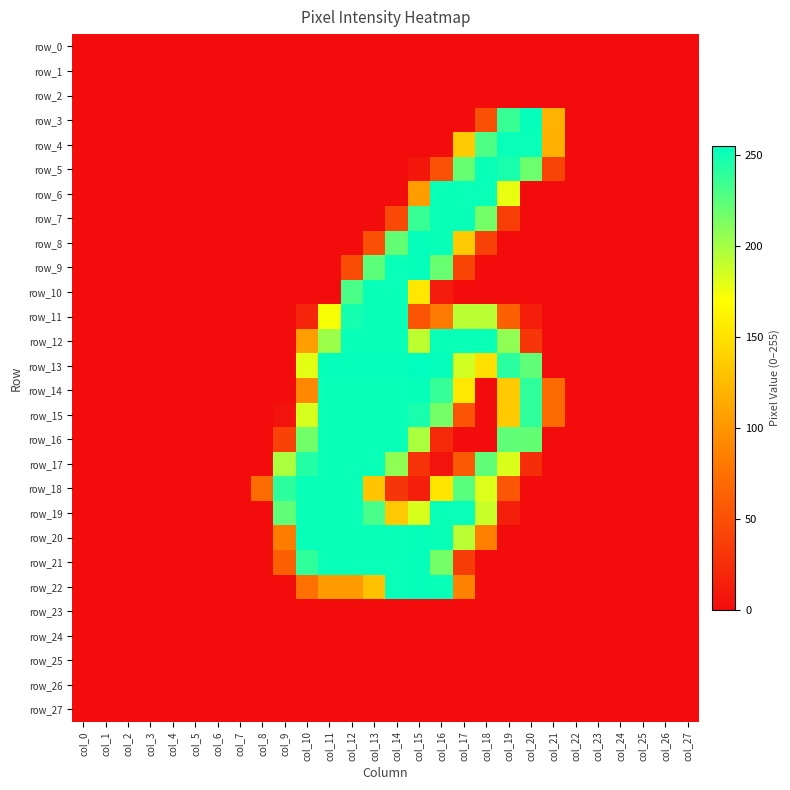

At how many categories does at least one series exceed 130?

12